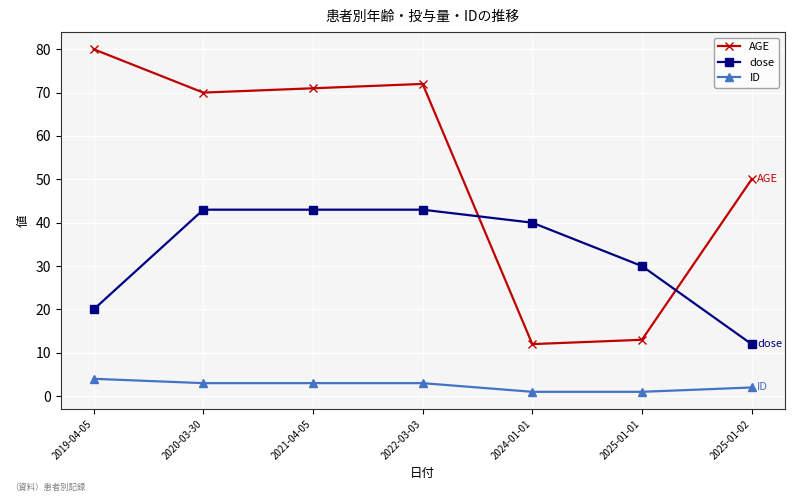

What is the spread (max minus min) of values at 2025-01-02?

48